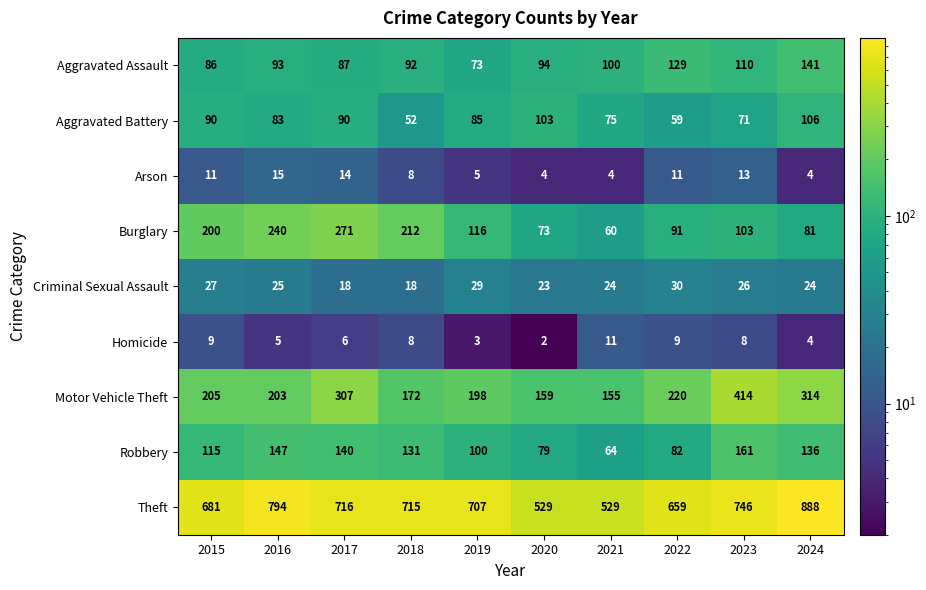

What is the spread (max minus min) of values at 2024?

884